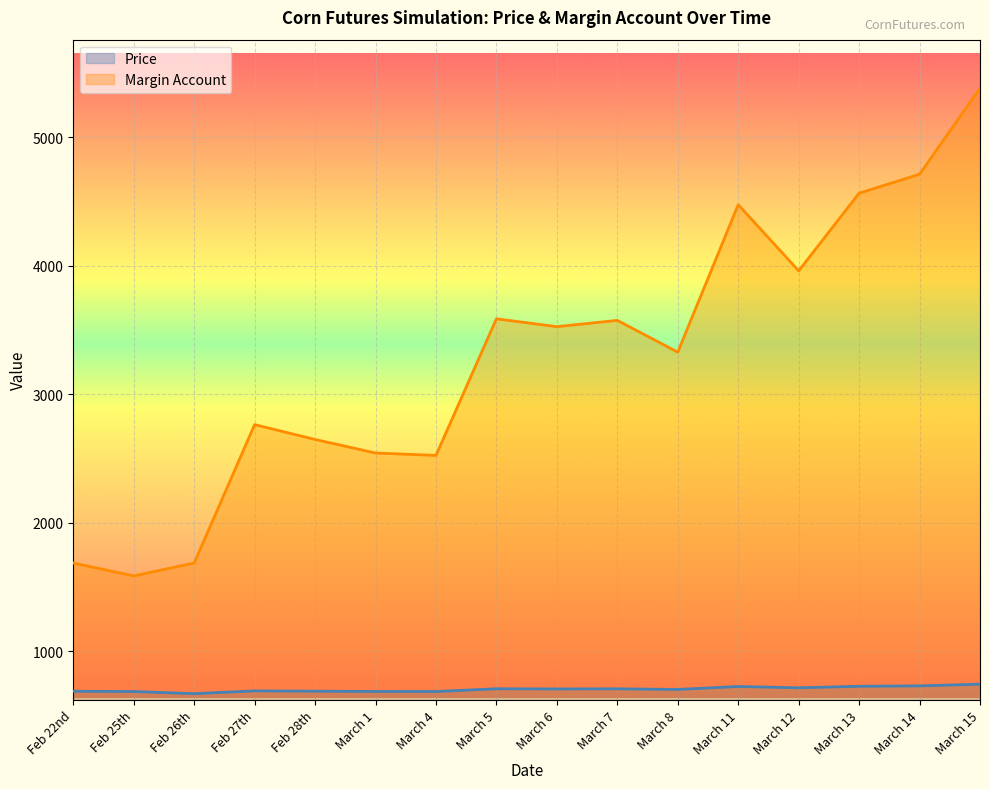

Which series has the widest spread of values?

Margin Account